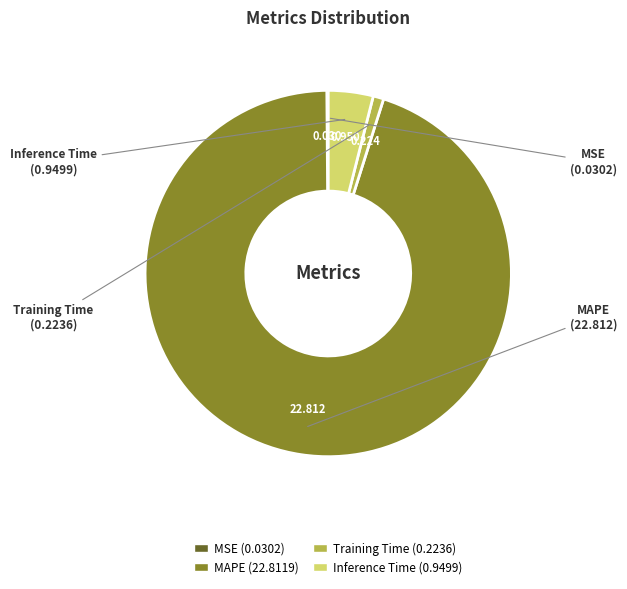

Is it true that Inference Time is 17% of the pie?

False